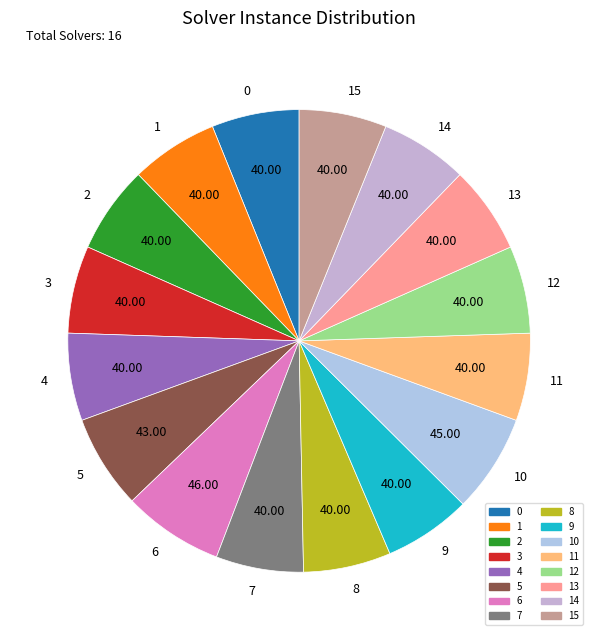

Is there any slice that represents more than half of the pie?

No